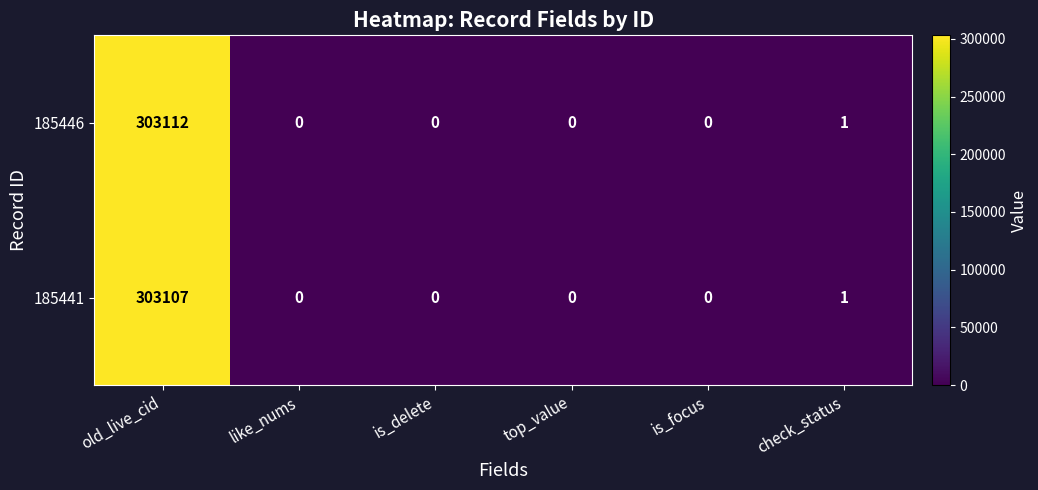

The 185446 series shows 0 at like_nums. True or false?

True